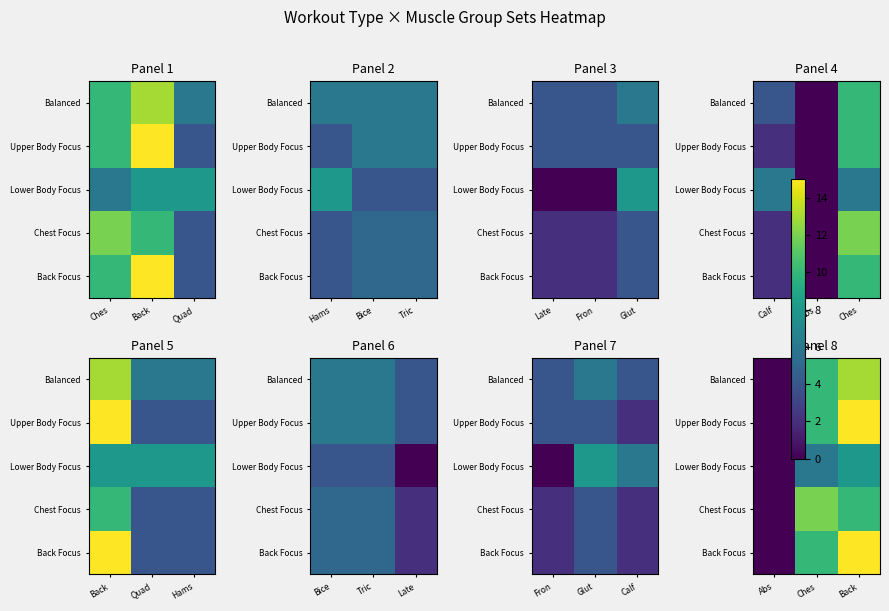

Is the value of Upper Body Focus at Ches greater than the value of Back Focus at Abs?

Yes